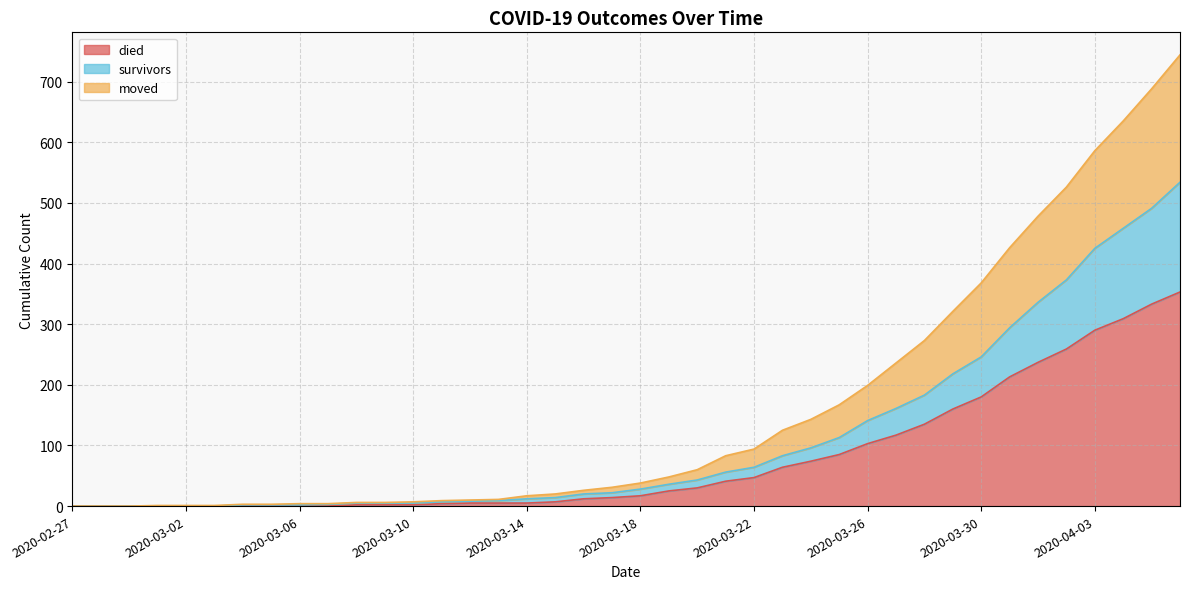

Rank the categories by moved value from highest to lowest.

2020-04-06, 2020-04-05, 2020-04-04, 2020-04-03, 2020-04-02, 2020-04-01, 2020-03-31, 2020-03-30, 2020-03-29, 2020-03-28, 2020-03-27, 2020-03-26, 2020-03-25, 2020-03-24, 2020-03-23, 2020-03-22, 2020-03-21, 2020-03-20, 2020-03-19, 2020-03-18, 2020-03-17, 2020-03-16, 2020-03-15, 2020-03-14, 2020-03-13, 2020-03-12, 2020-03-11, 2020-03-10, 2020-03-08, 2020-03-09, 2020-03-06, 2020-03-07, 2020-03-04, 2020-03-05, 2020-03-01, 2020-03-02, 2020-03-03, 2020-02-27, 2020-02-28, 2020-02-29